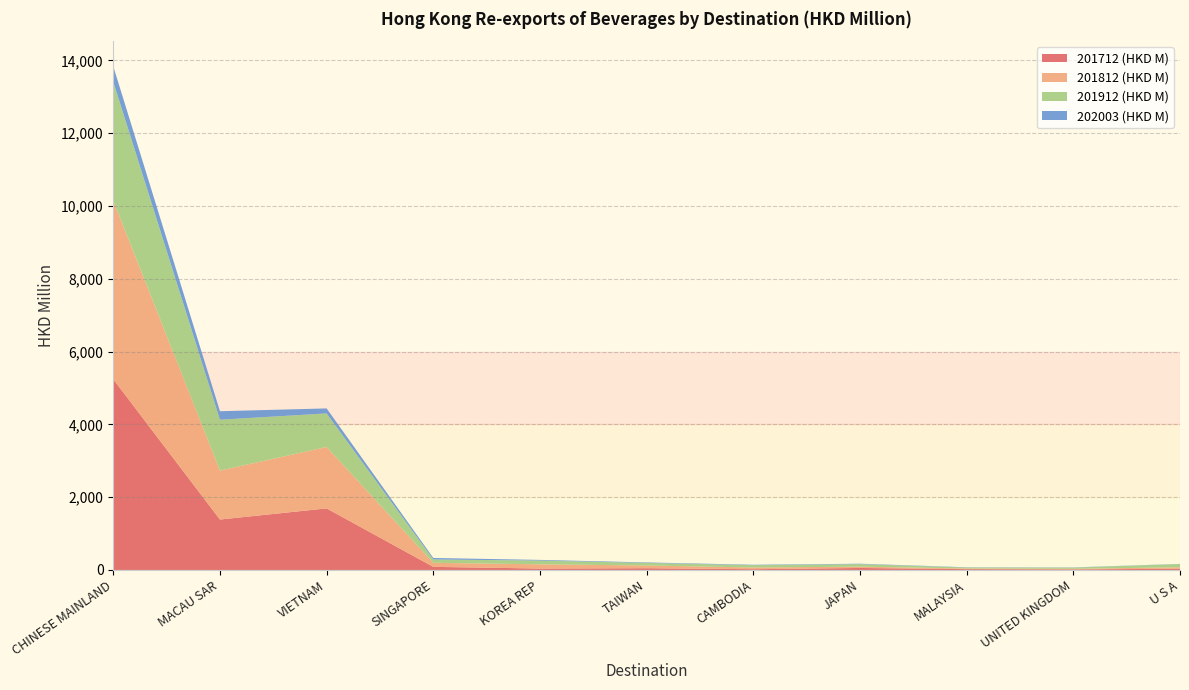

Reading right to left, transcribe all the data shown in this chart.

201712 (HKD M): U S A=33.6	UNITED KINGDOM=16.6	MALAYSIA=23.0	JAPAN=55.1	CAMBODIA=20.9	TAIWAN=48.4	KOREA REP=39.2	SINGAPORE=85.5	VIETNAM=1691.9	MACAU SAR=1385.9	CHINESE MAINLAND=5238.5
201812 (HKD M): U S A=40.2	UNITED KINGDOM=14.9	MALAYSIA=18.3	JAPAN=35.7	CAMBODIA=47.2	TAIWAN=74.6	KOREA REP=115.7	SINGAPORE=110.4	VIETNAM=1687.9	MACAU SAR=1345.0	CHINESE MAINLAND=4909.9
201912 (HKD M): U S A=87.9	UNITED KINGDOM=33.5	MALAYSIA=26.0	JAPAN=69.3	CAMBODIA=62.5	TAIWAN=70.3	KOREA REP=102.8	SINGAPORE=92.0	VIETNAM=921.8	MACAU SAR=1397.4	CHINESE MAINLAND=3261.4
202003 (HKD M): U S A=4.8	UNITED KINGDOM=5.8	MALAYSIA=6.9	JAPAN=11.4	CAMBODIA=12.6	TAIWAN=13.9	KOREA REP=19.1	SINGAPORE=41.5	VIETNAM=137.0	MACAU SAR=233.2	CHINESE MAINLAND=427.1